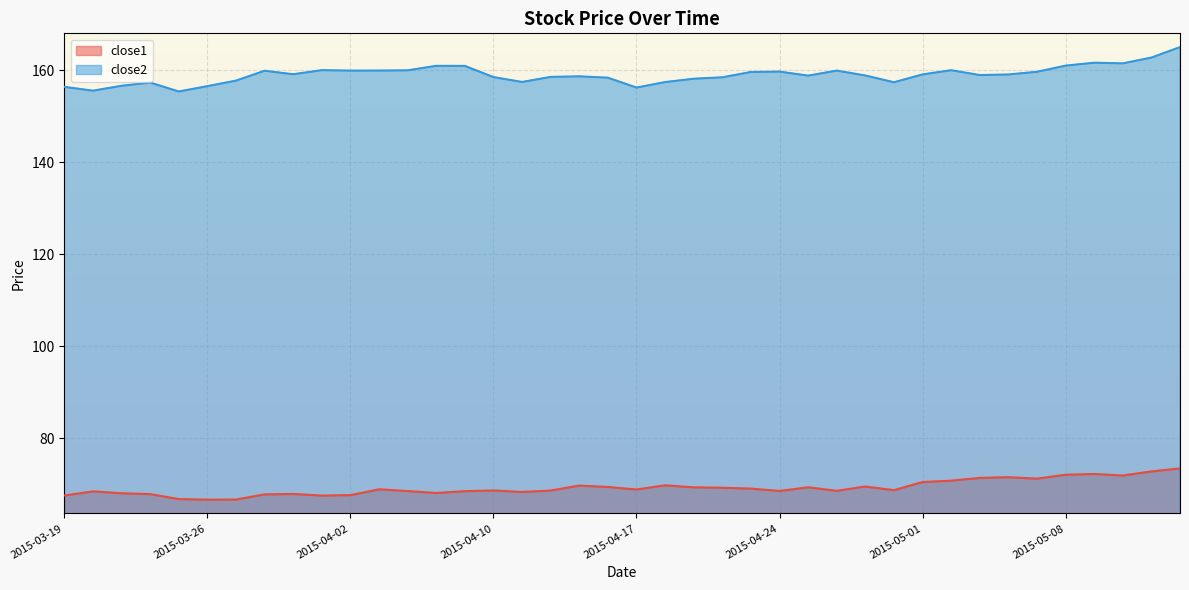

What is the approximate value of close2 at 2015-04-10?

158.5